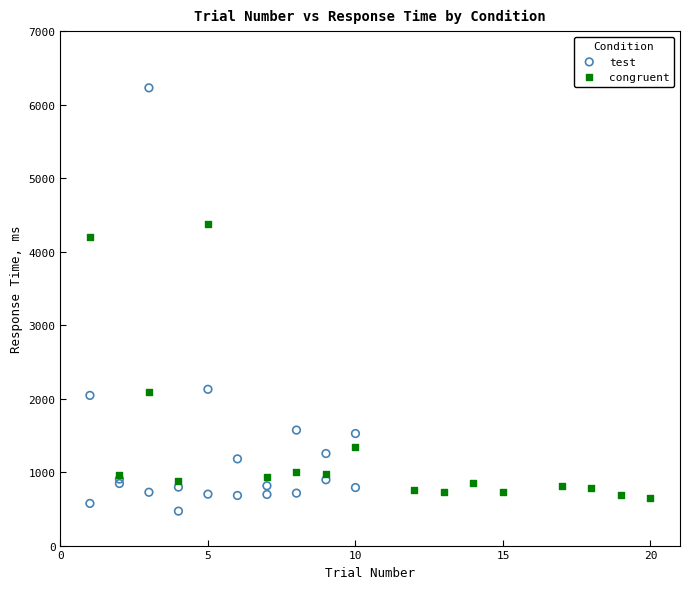

Which series has the largest Y range (max minus min)?

test